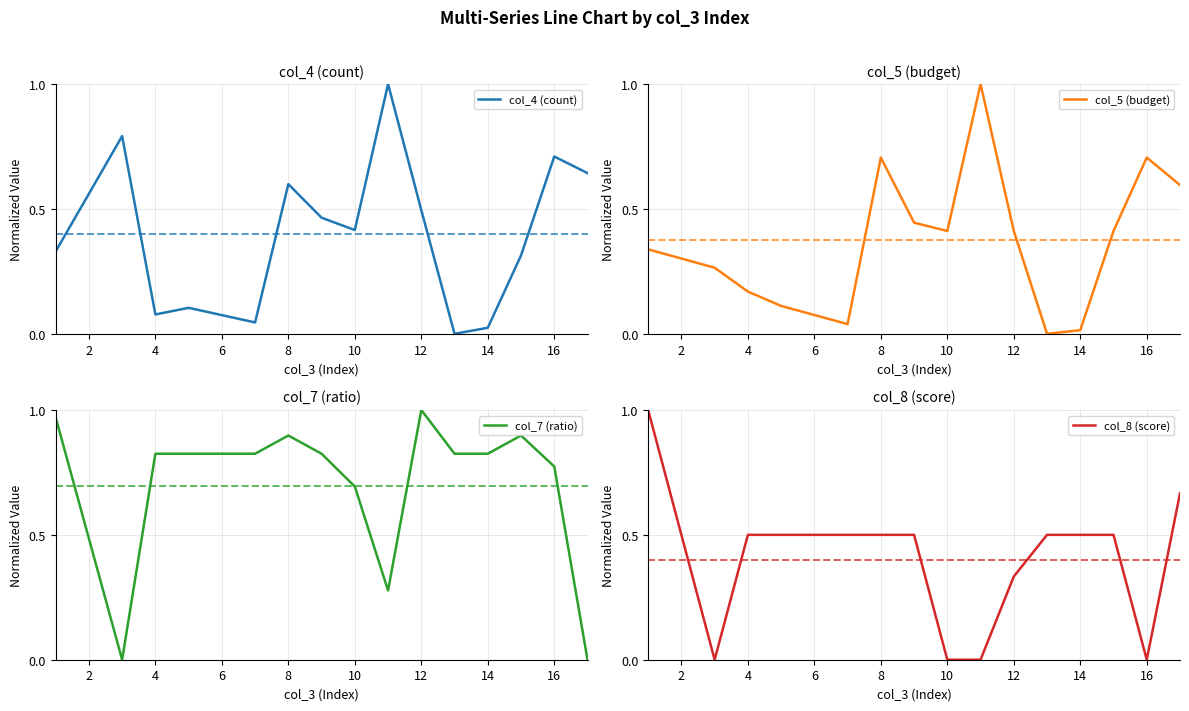

Reading right to left, transcribe all the data shown in this chart.

col_4 (count): 0.6	0.7	0.3	0.0	0.0	0.5	1.0	0.4	0.5	0.6	0.0	0.1	0.1	0.8	0.3
col_5 (budget): 0.6	0.7	0.4	0.0	0.0	0.4	1.0	0.4	0.4	0.7	0.0	0.1	0.2	0.3	0.3
col_7 (ratio): 0.0	0.8	0.9	0.8	0.8	1.0	0.3	0.7	0.8	0.9	0.8	0.8	0.8	0.0	1.0
col_8 (score): 0.7	0.0	0.5	0.5	0.5	0.3	0.0	0.0	0.5	0.5	0.5	0.5	0.5	0.0	1.0